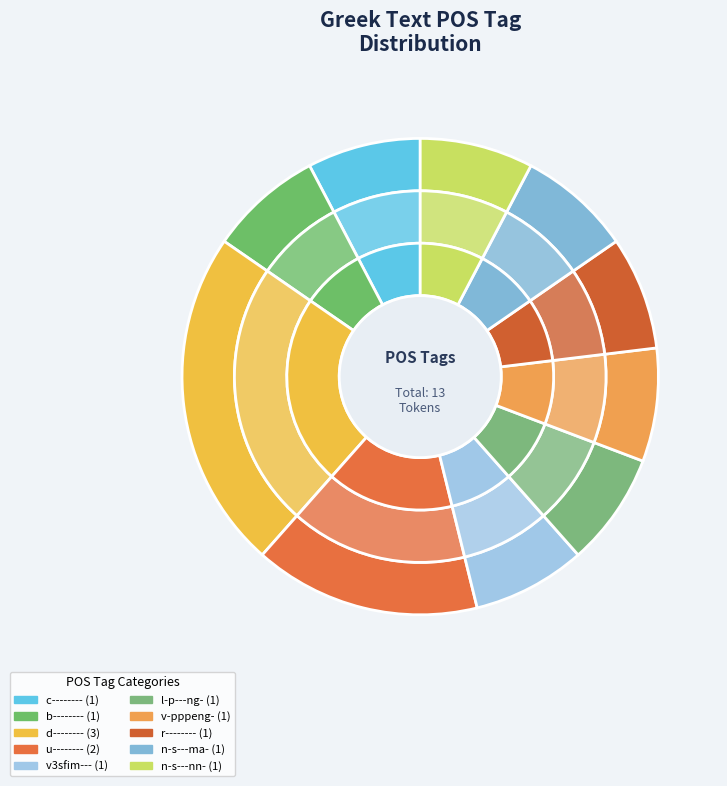

True or false: n-s---nn- accounts for 8% of the total.

True